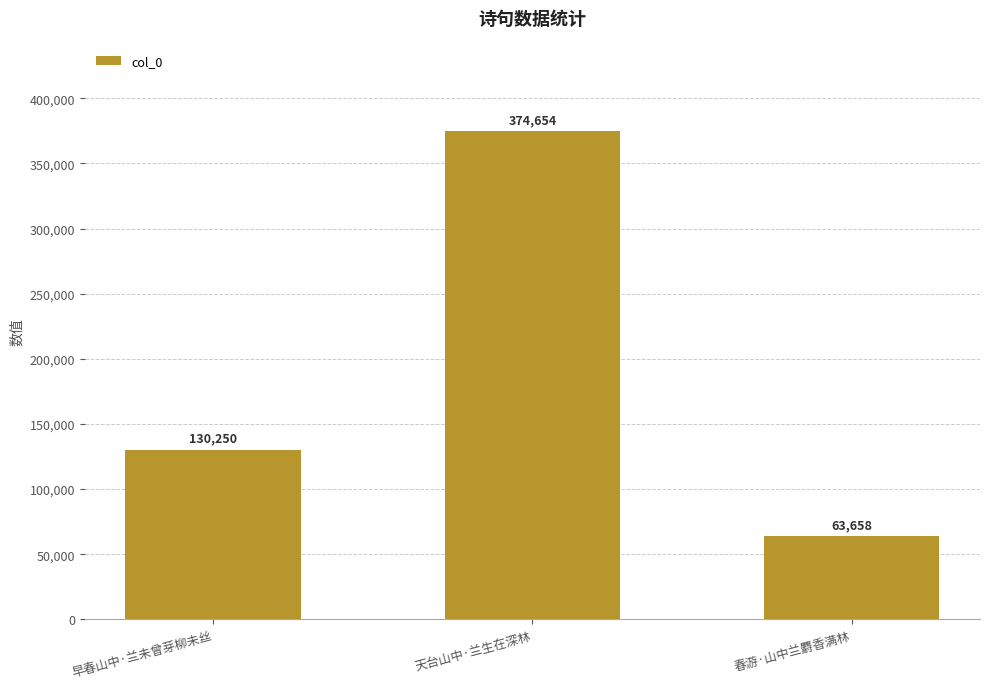

How many series are shown in this chart?

1